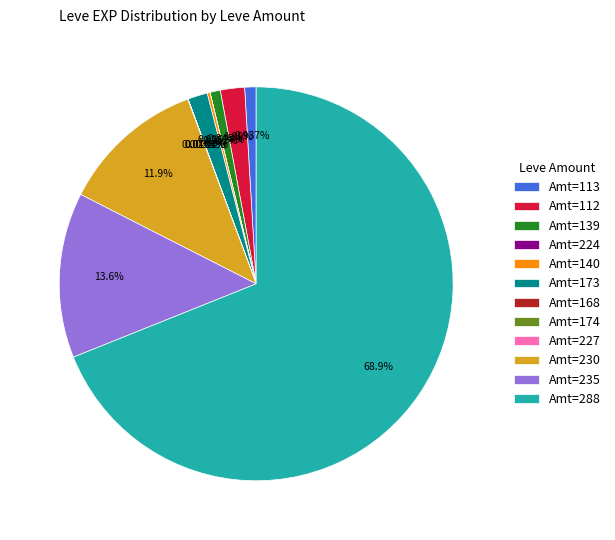

Which slice represents more than half of the pie?

Amt=288